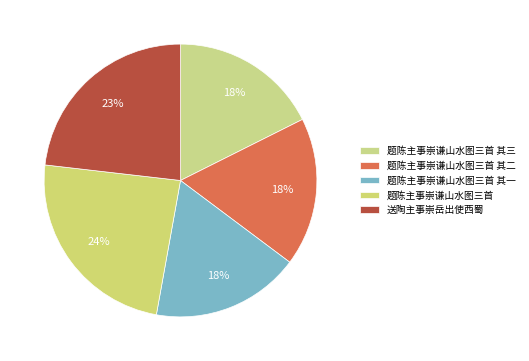

Which slice is the smallest?

题陈主事崇谦山水图三首 其一